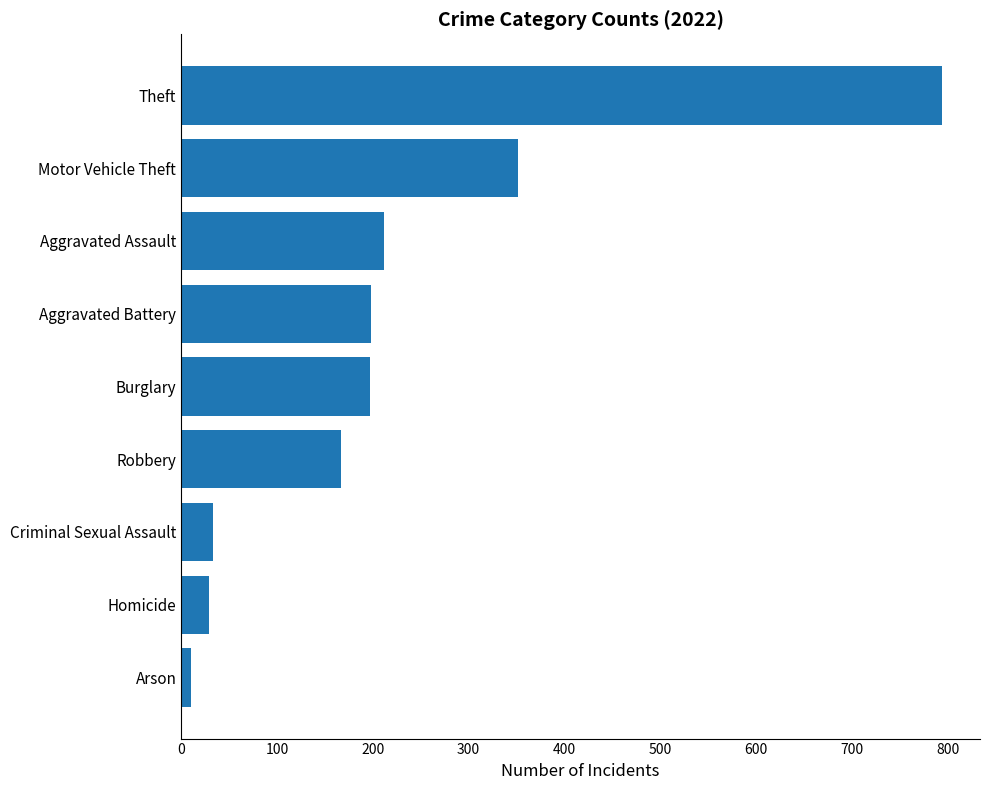

What is the difference between the second highest and second lowest values?

323